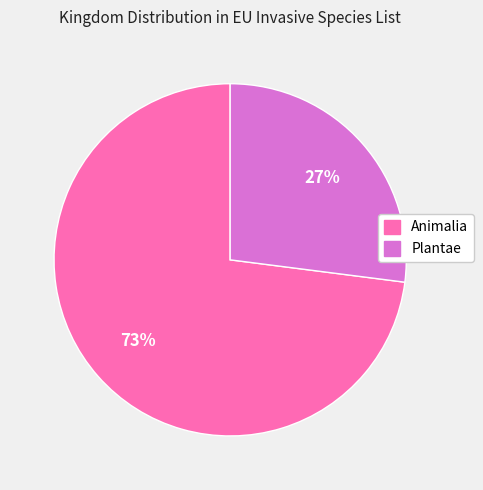

True or false: Plantae accounts for 36% of the total.

False